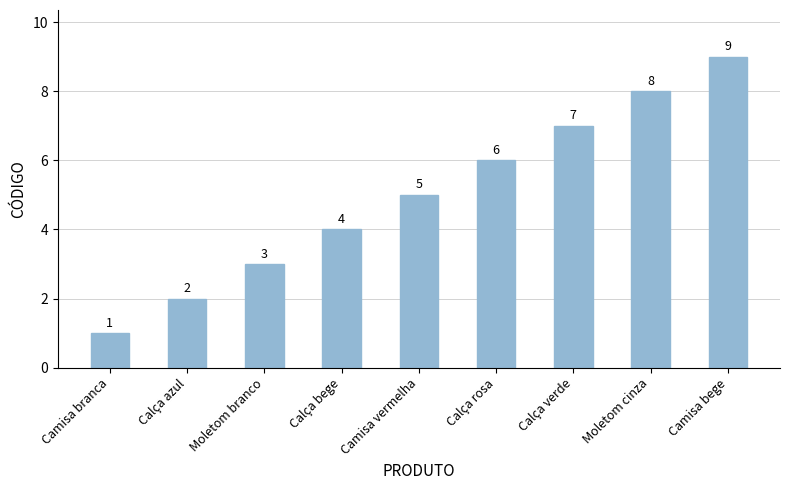

What is the label of the 7th bar from the right?

Moletom branco